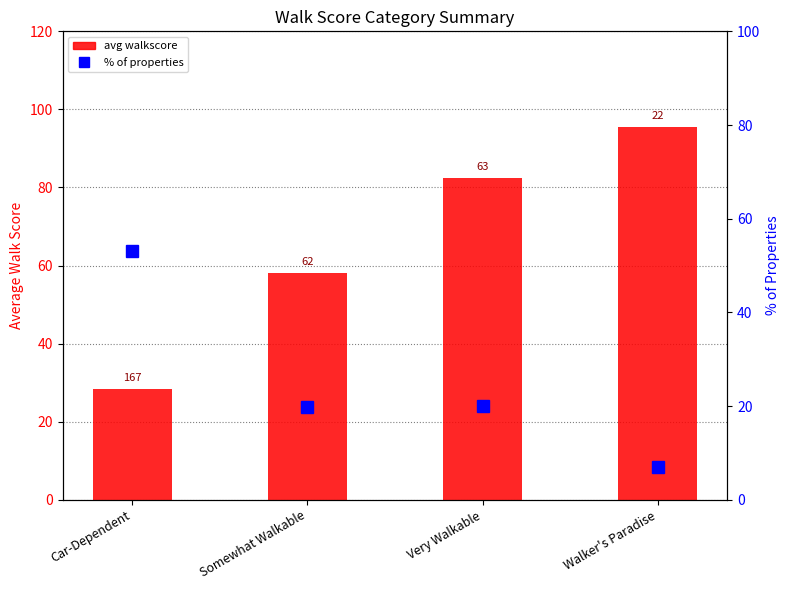

What is the label of the 4th bar from the right?

Car-Dependent